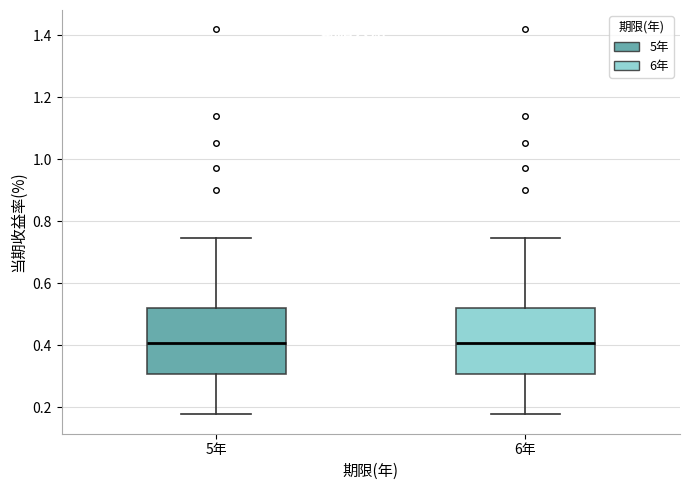

Reading left to right, transcribe this box plot: for each box, give where its median line is, the range the box spans, and where its two whiskers end, as read against the y-axis. The values are not printed on the chart, so give them approximately, as read against the axis.

5年: median 0.40, box 0.30 to 0.52, whiskers 0.18 to 0.74
6年: median 0.40, box 0.30 to 0.52, whiskers 0.18 to 0.74